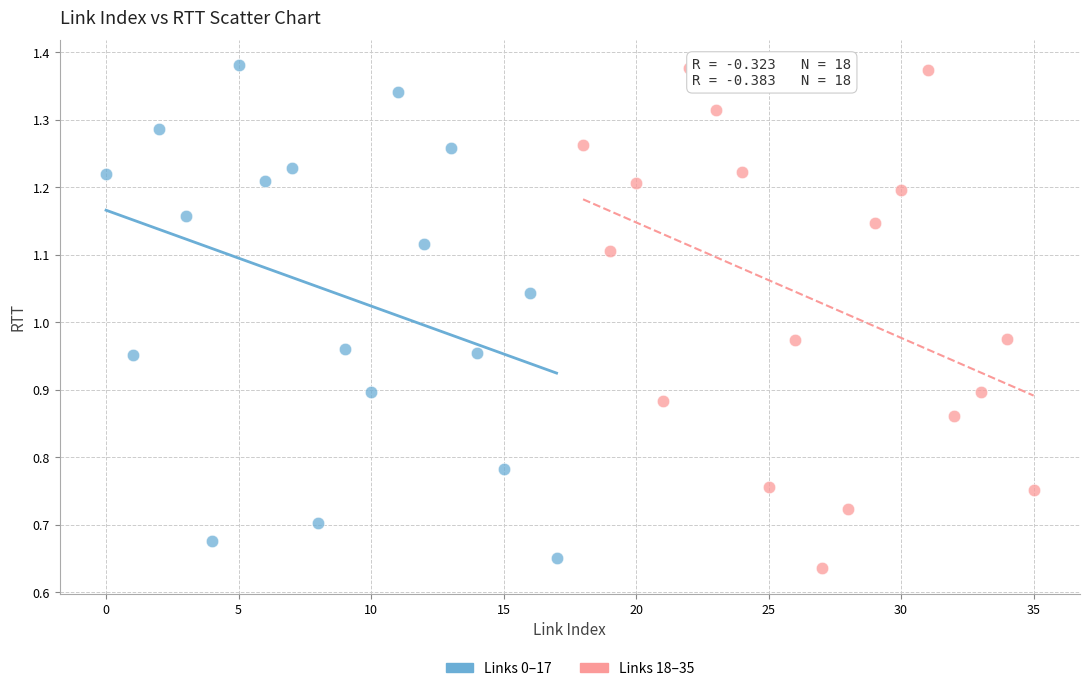

Which series reaches the minimum Y coordinate?

Links 18–35